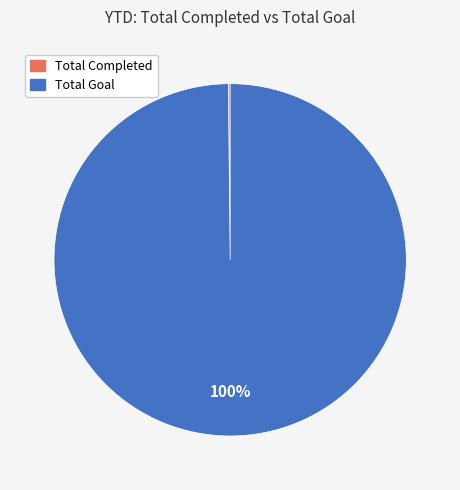

Is it true that Total Goal is 100% of the pie?

True